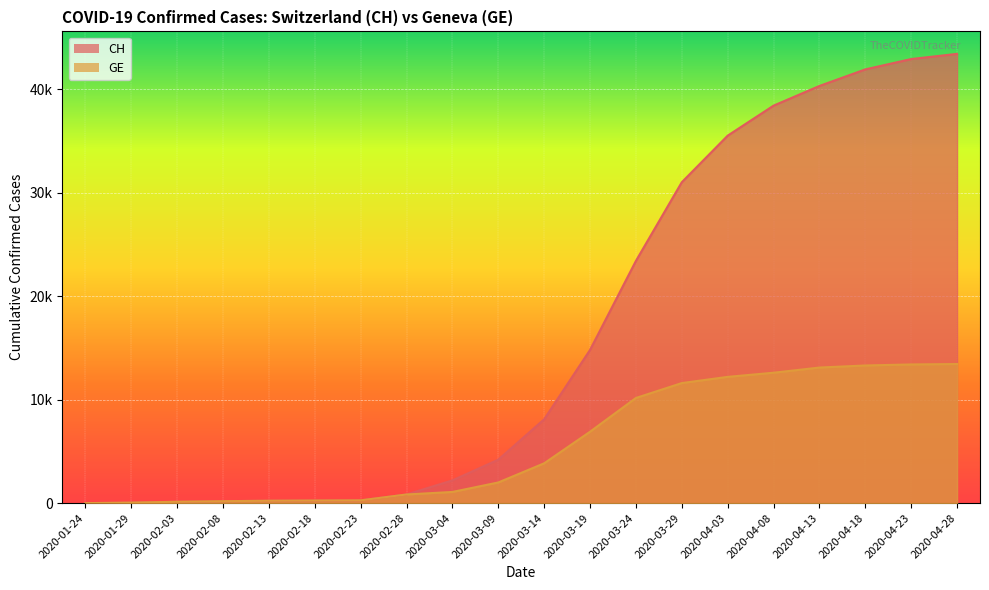

What position from the right is 2020-02-23?

14